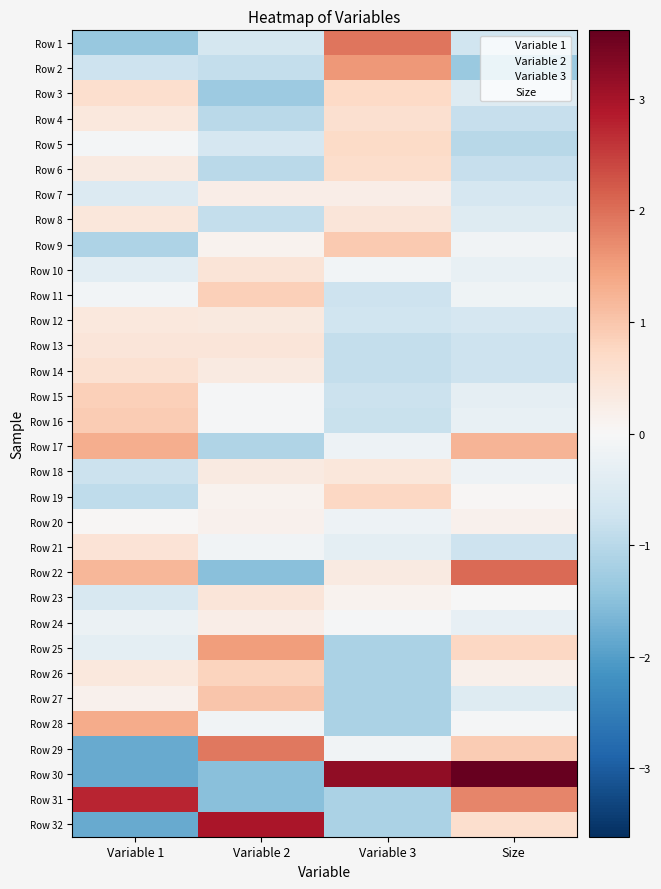

How many series are shown in this chart?

32